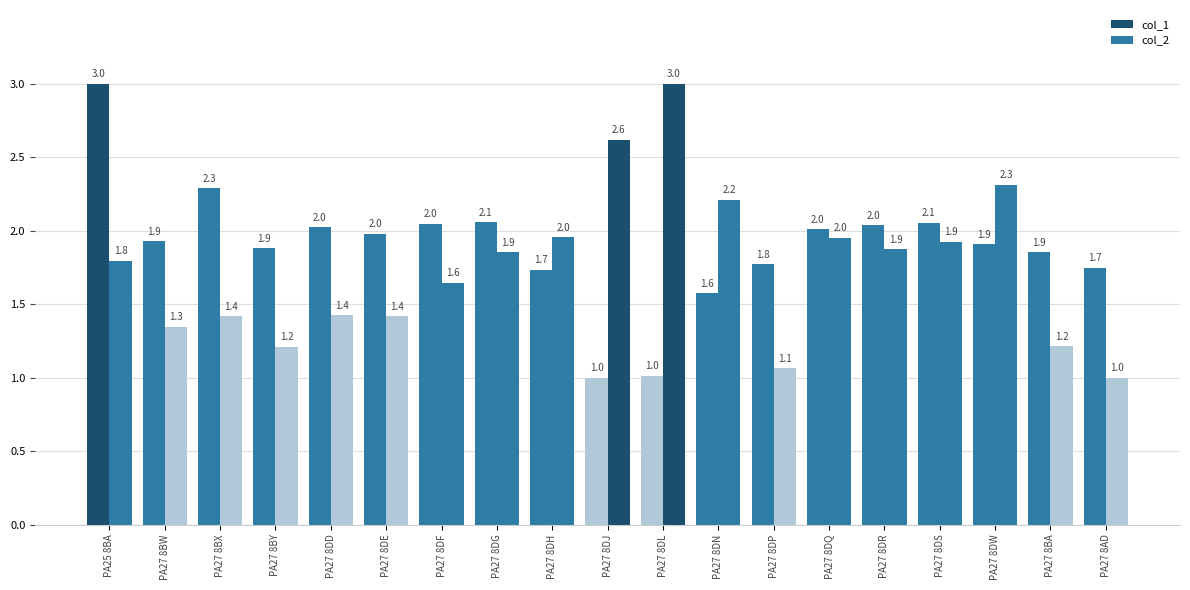

How many series are shown in this chart?

2